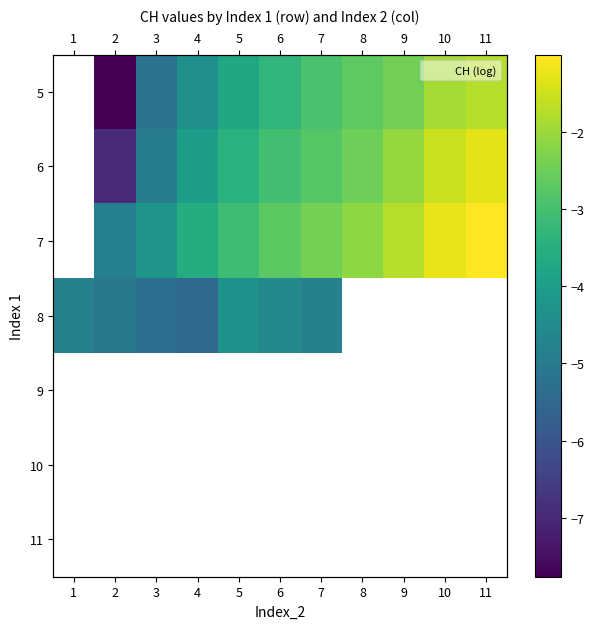

At which category does the chart reach its peak across all series?

11